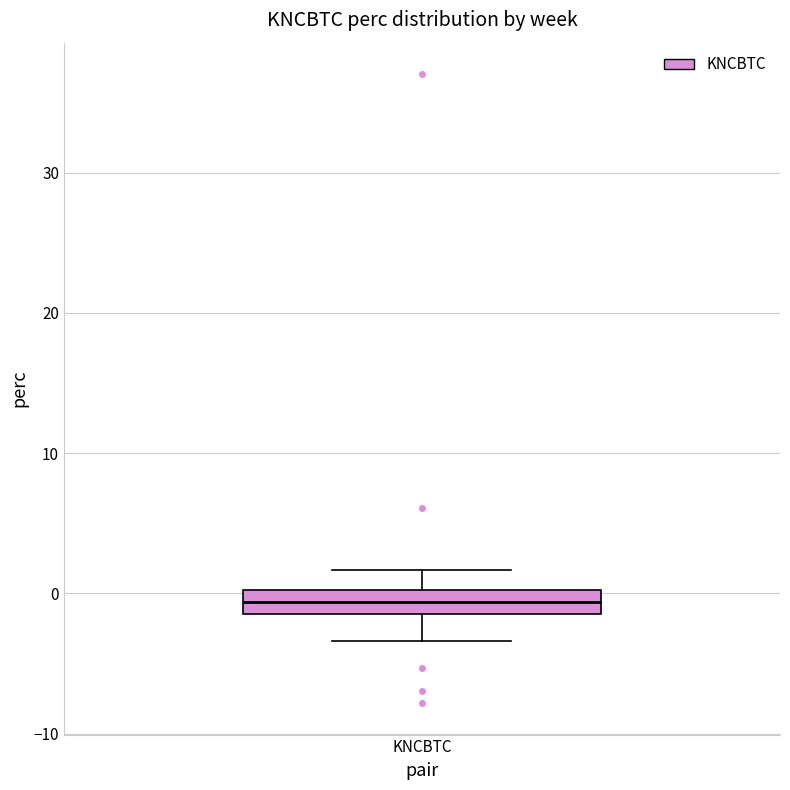

Read this box plot against the y-axis: the position of the median line, the range covered by the box, and the ends of both whiskers. The values are not printed on the chart, so give them approximately, as read against the axis.

median -1 (inside the box), box -1 to 0, whiskers -3 to 2